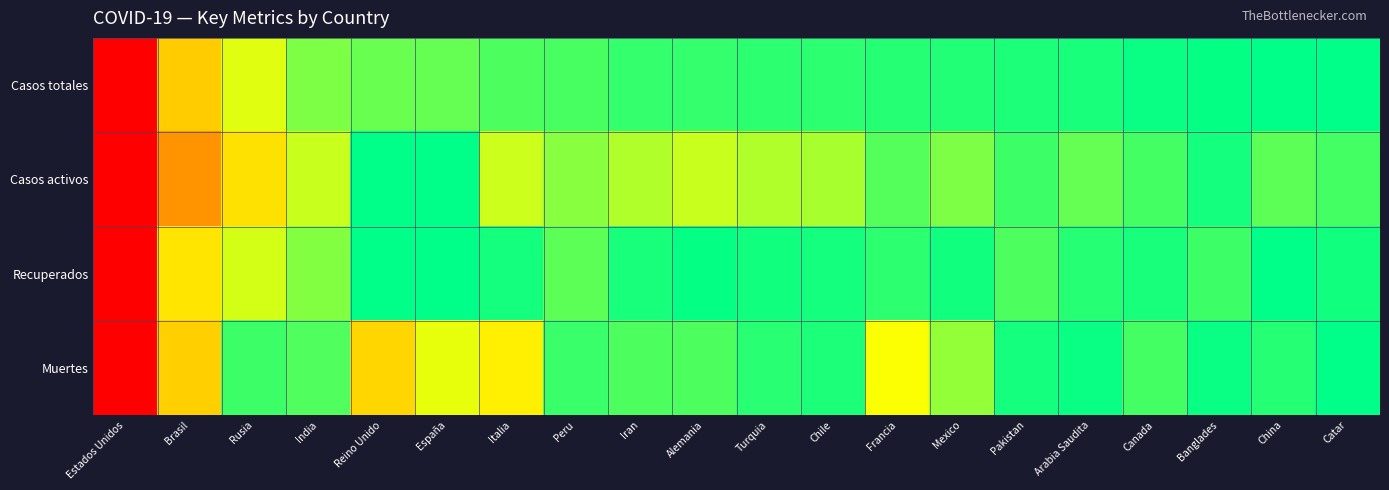

How many categories are shown in the chart?

20